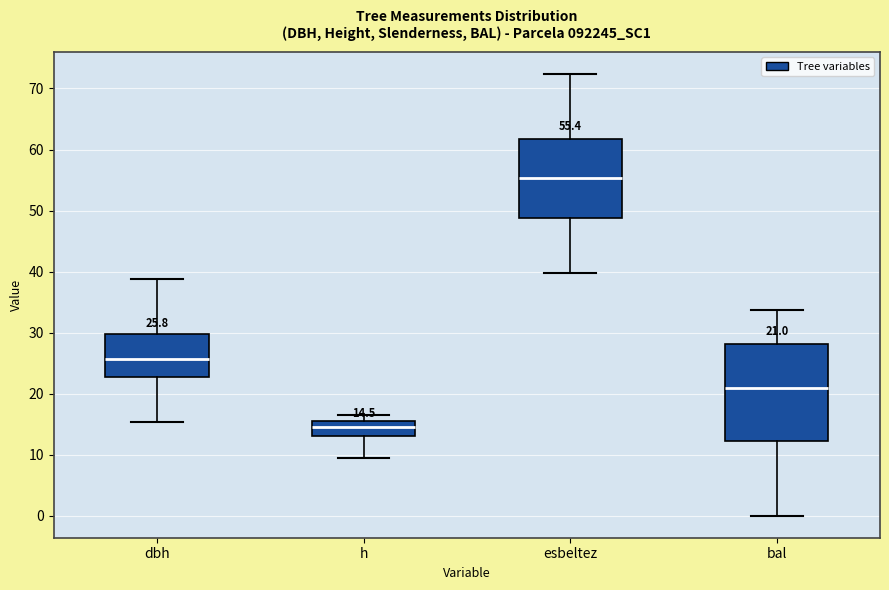

Which box's median line is the lowest?

h